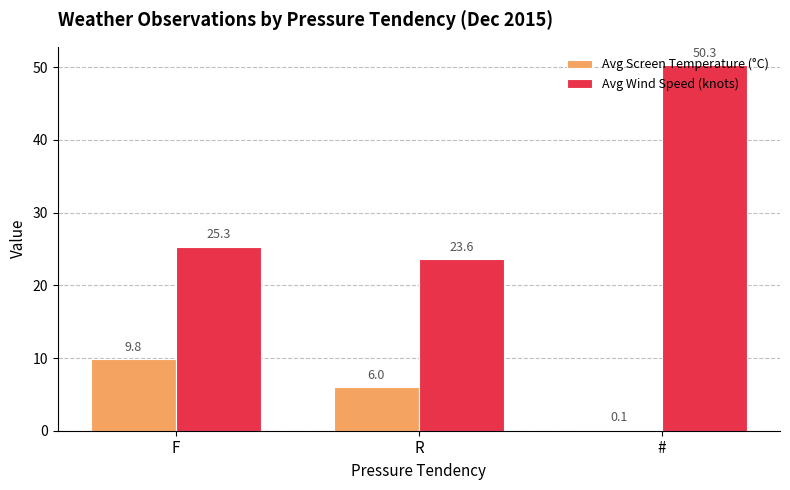

The Avg Screen Temperature (°C) series shows 0.1 at #. True or false?

True